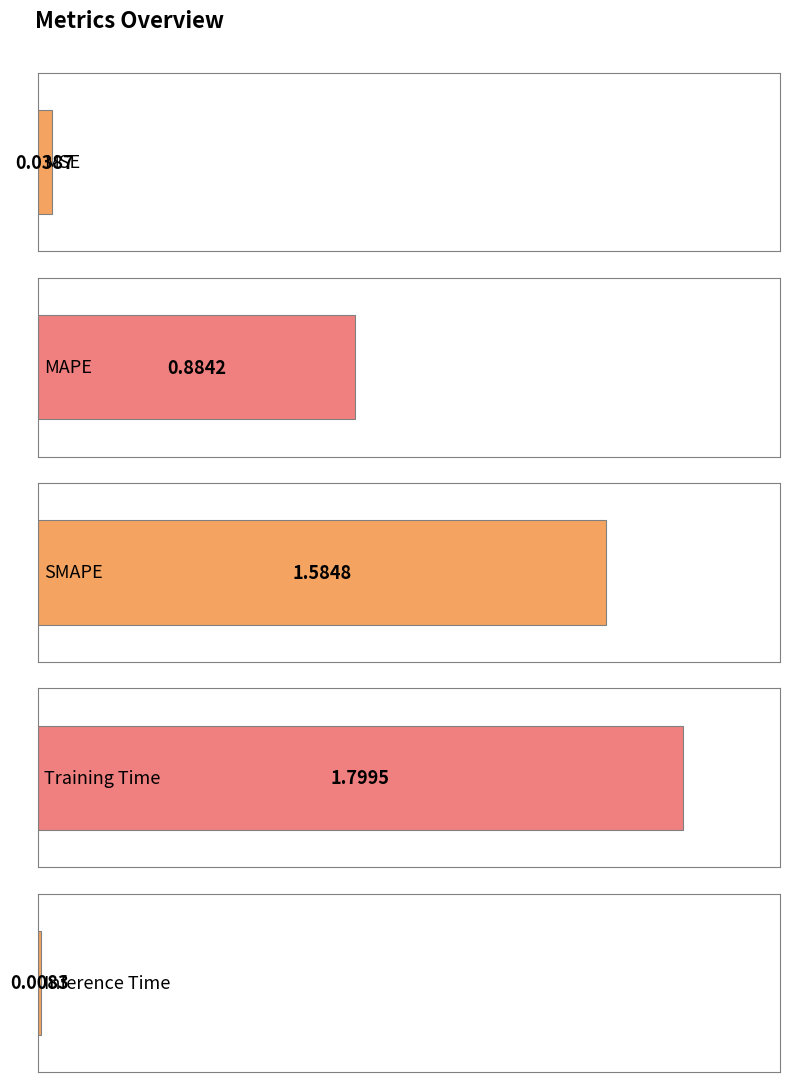

What is the sum of the values at Inference Time and Training Time?

1.8